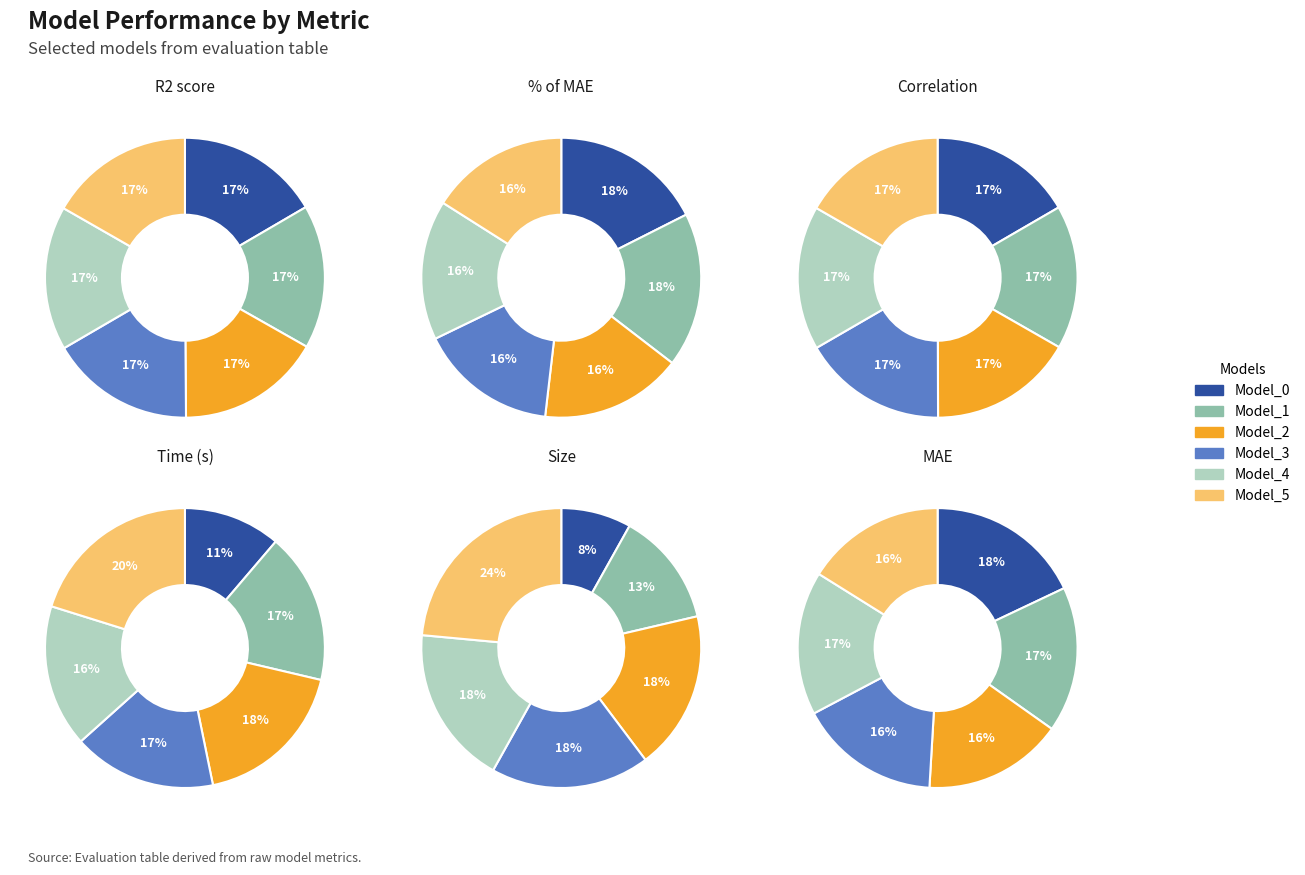

To the nearest percent, what percentage of the pie is Model_3?

17%